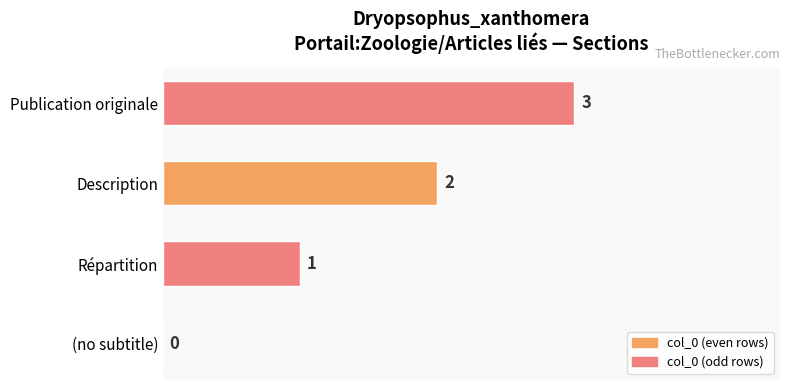

The value at Description is 3. True or false?

False